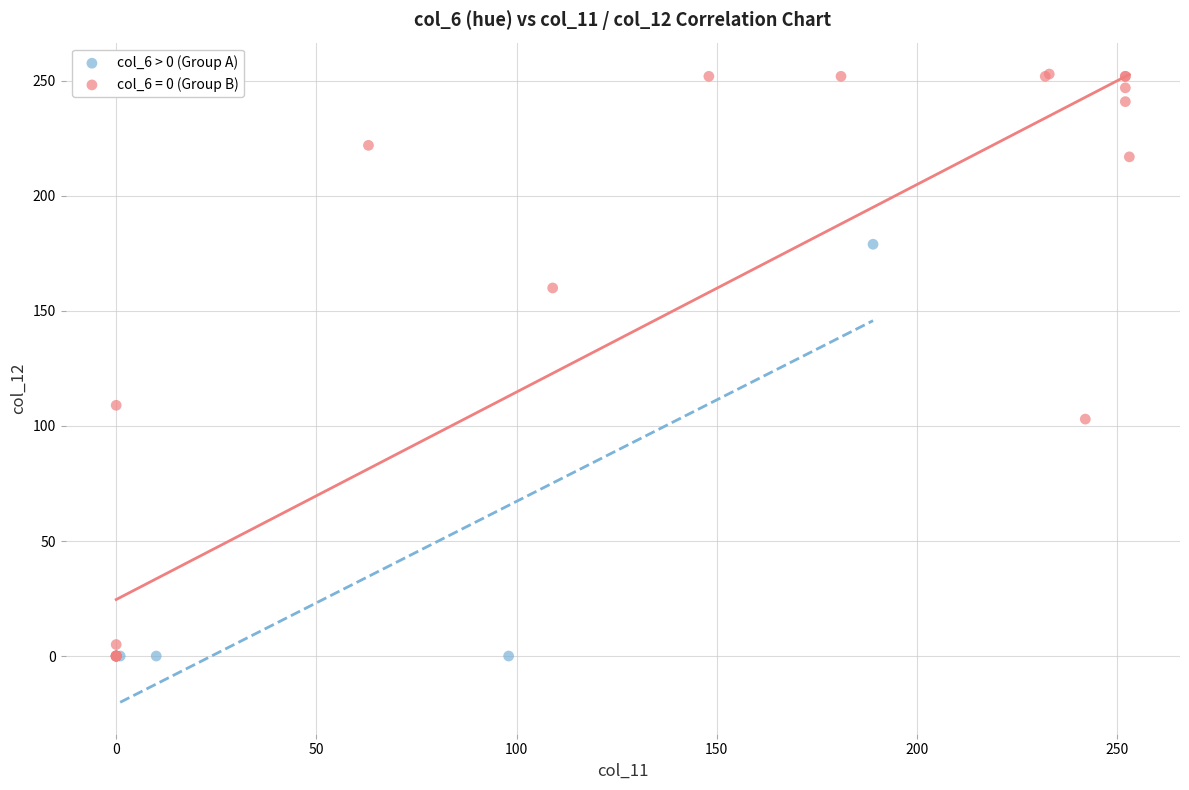

Which series has the widest spread of Y values?

col_6 = 0 (Group B)